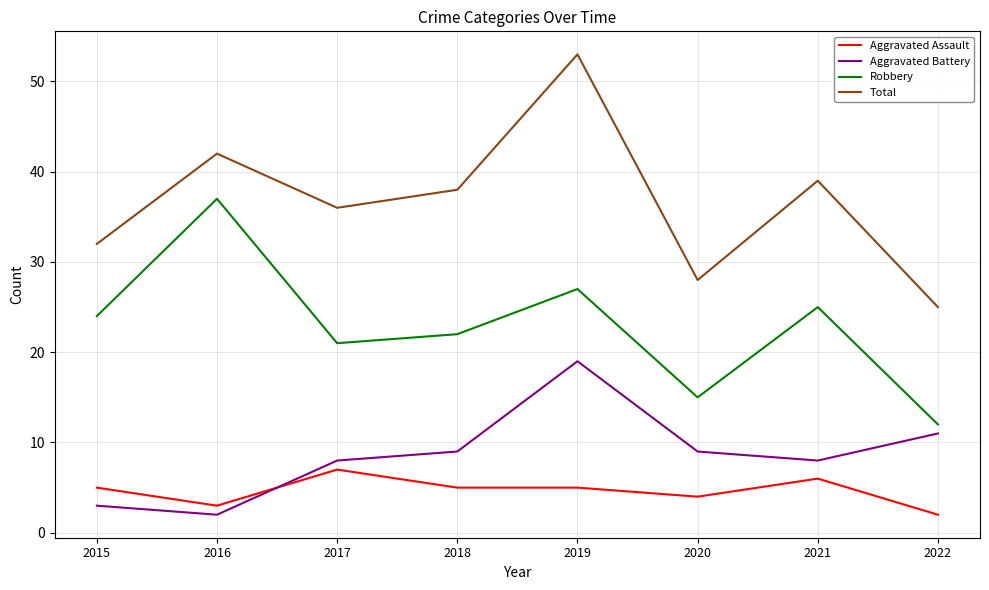

What value does the Robbery series have at 2019?

27